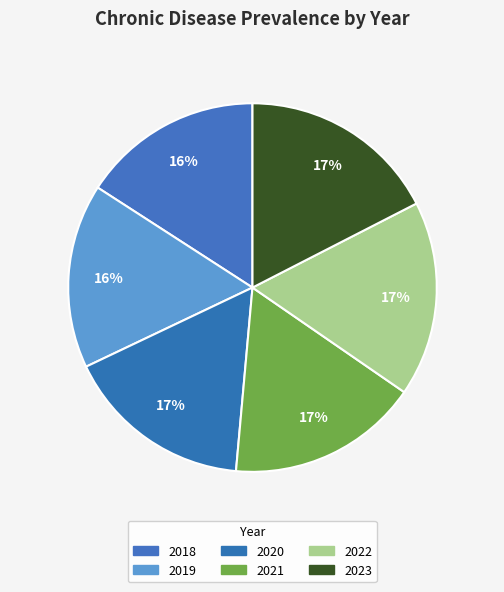

True or false: 2019 accounts for 16% of the total.

True